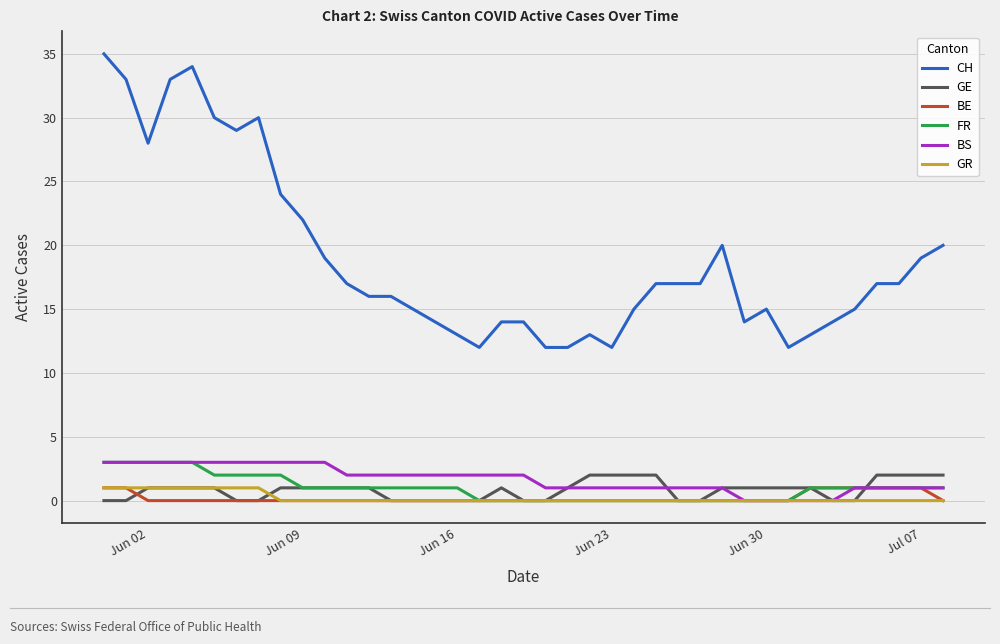

What are all the series names shown in the legend?

CH, GE, BE, FR, BS, GR